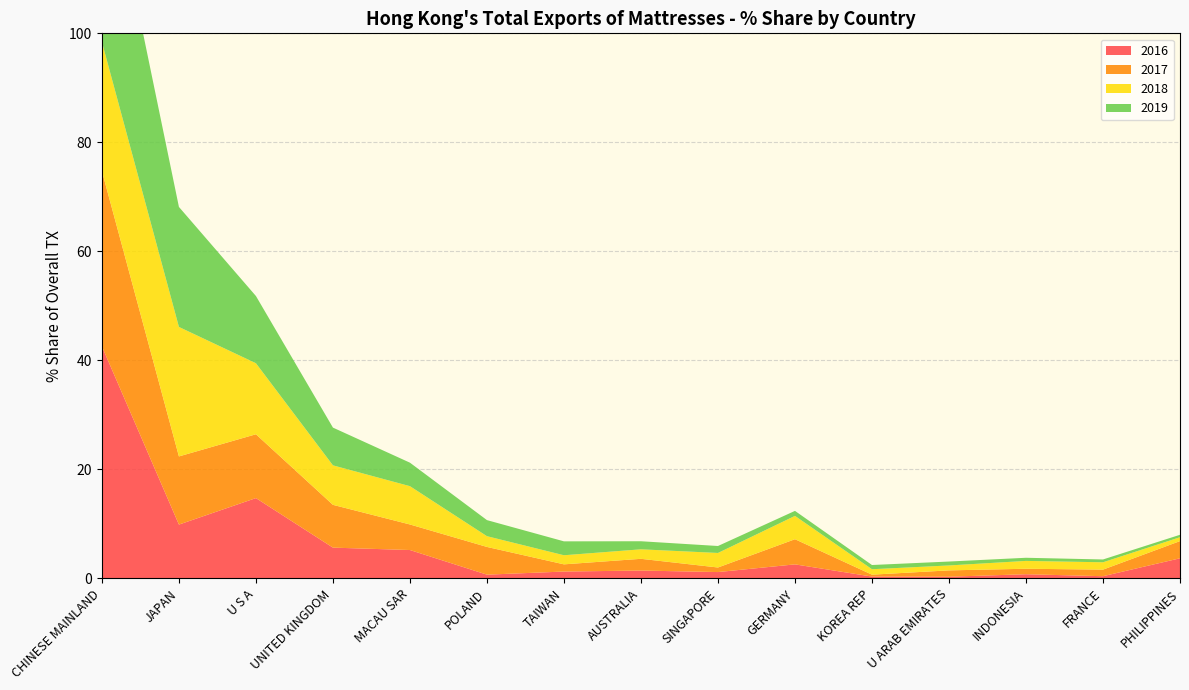

Reading left to right, extract all data points from this chart.

2016: 42.6	9.9	14.7	5.6	5.2	0.7	1.3	1.4	1.2	2.6	0.3	0.3	0.8	0.4	3.7
2017: 32.2	12.5	11.7	7.8	4.7	5.1	1.3	2.2	0.8	4.6	0.3	1.2	1.0	1.2	3.1
2018: 23.7	23.8	13.0	7.2	7.0	2.0	1.7	1.7	2.7	4.3	1.0	0.9	1.4	1.3	0.7
2019: 38.1	22.0	12.3	6.9	4.3	2.9	2.5	1.5	1.3	0.9	0.8	0.7	0.6	0.5	0.4